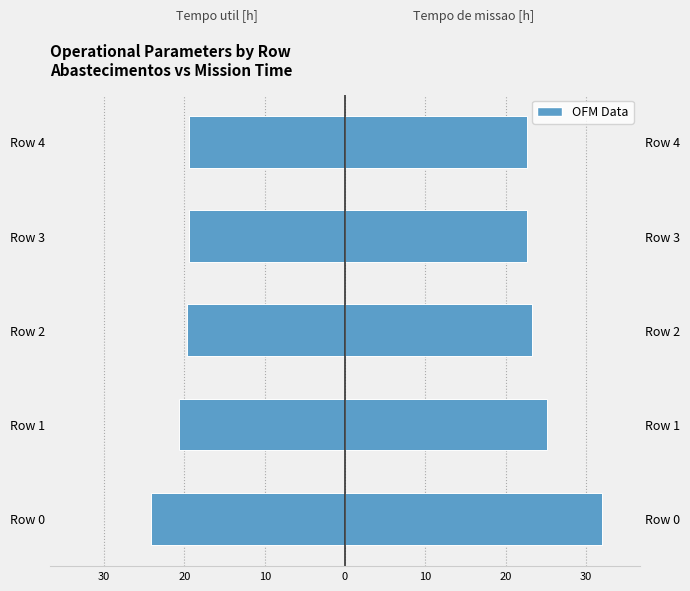

What is the difference between the maximum and minimum values in the Tempo util [h] series?

4.7